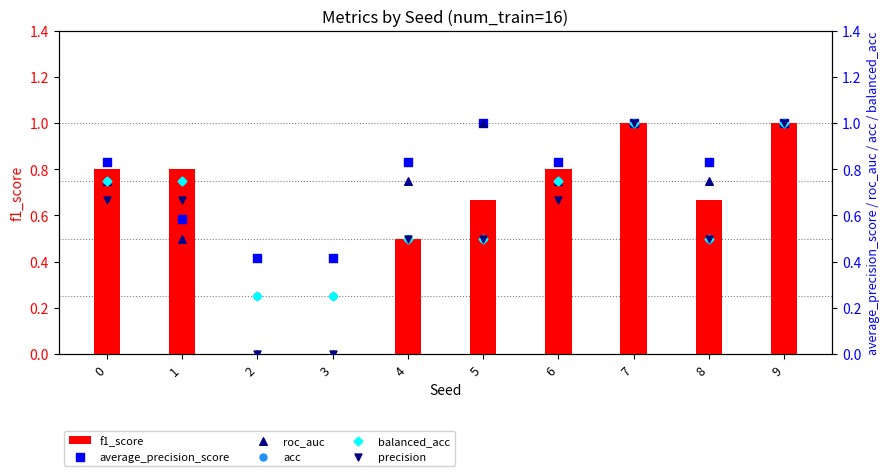

Which series contains the highest Y value?

f1_score